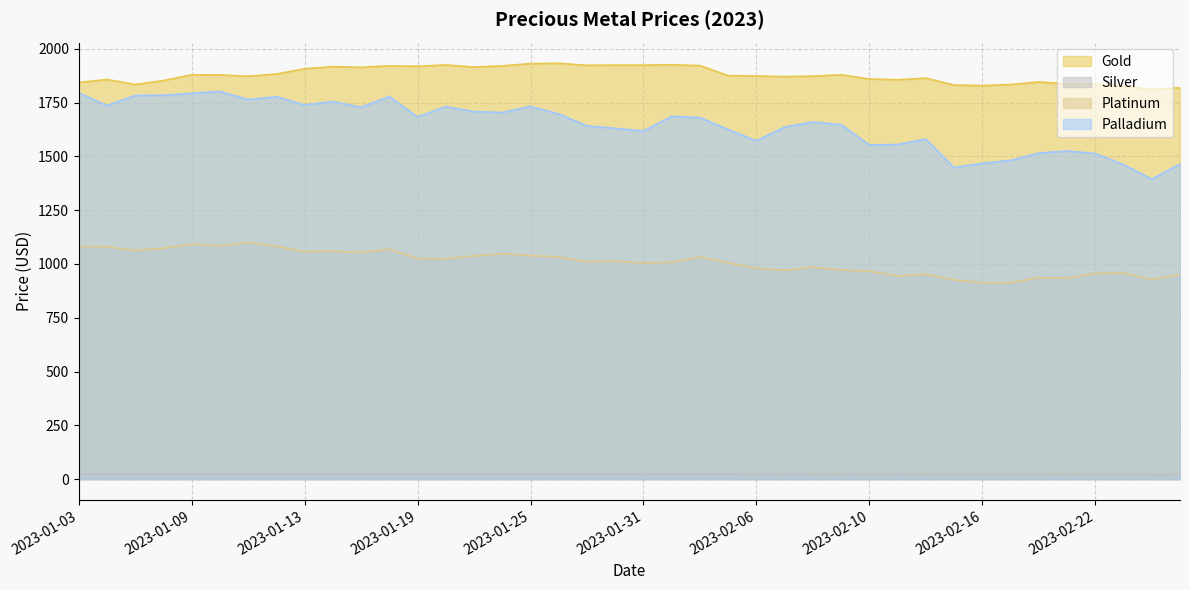

Does the chart have visible grid lines?

Yes